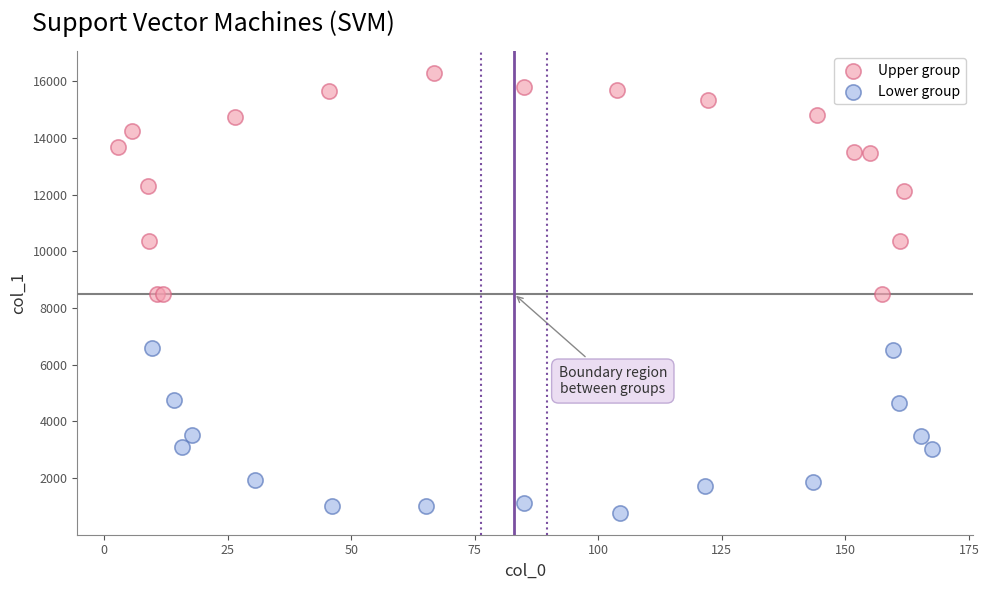

Which series contains the lowest Y value?

Lower group